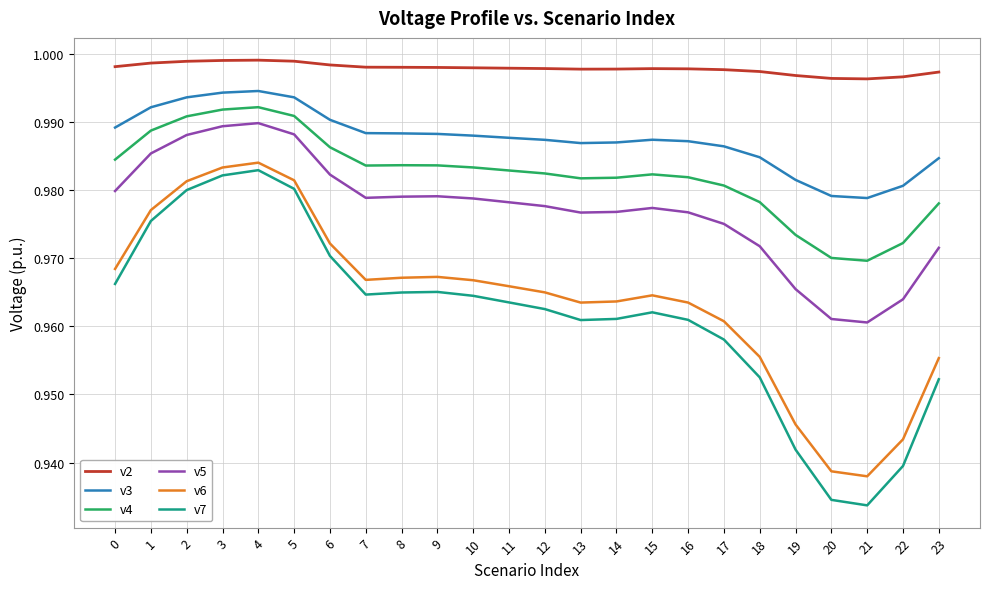

At how many categories does at least one series exceed 0?

24